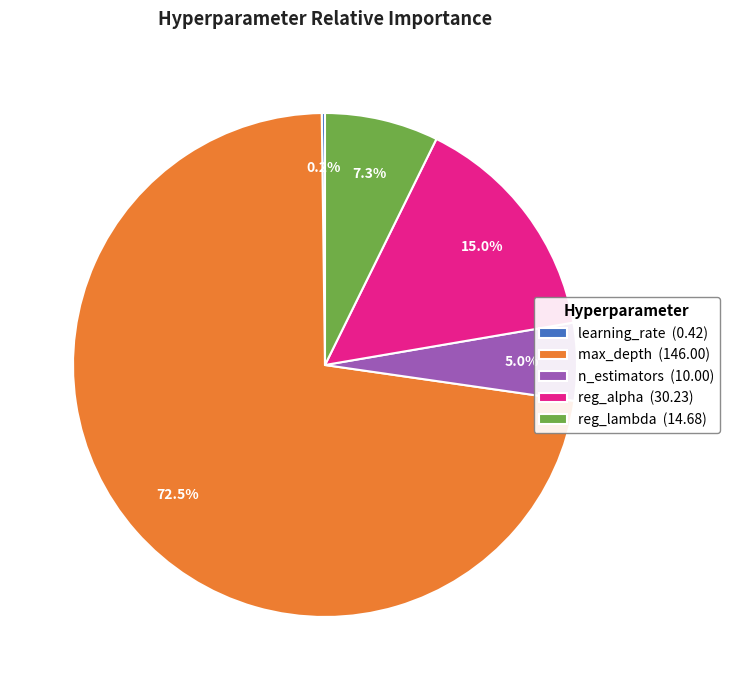

Does max_depth (146.00) represent more than half of the total?

Yes